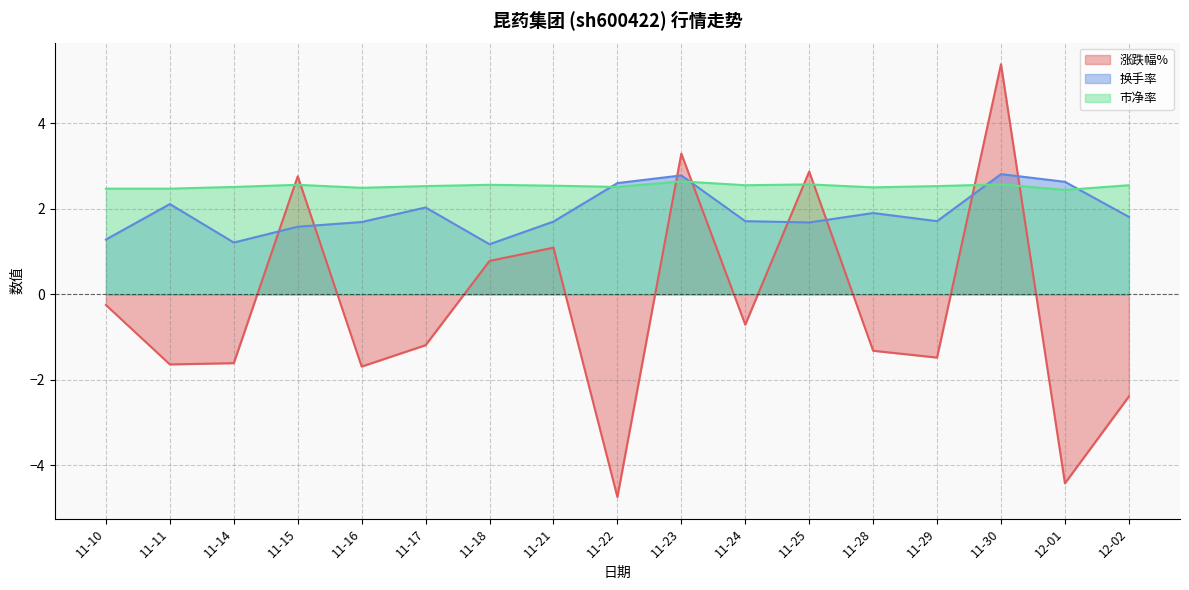

True or false: 换手率 has more than 1 interior local peaks.

True